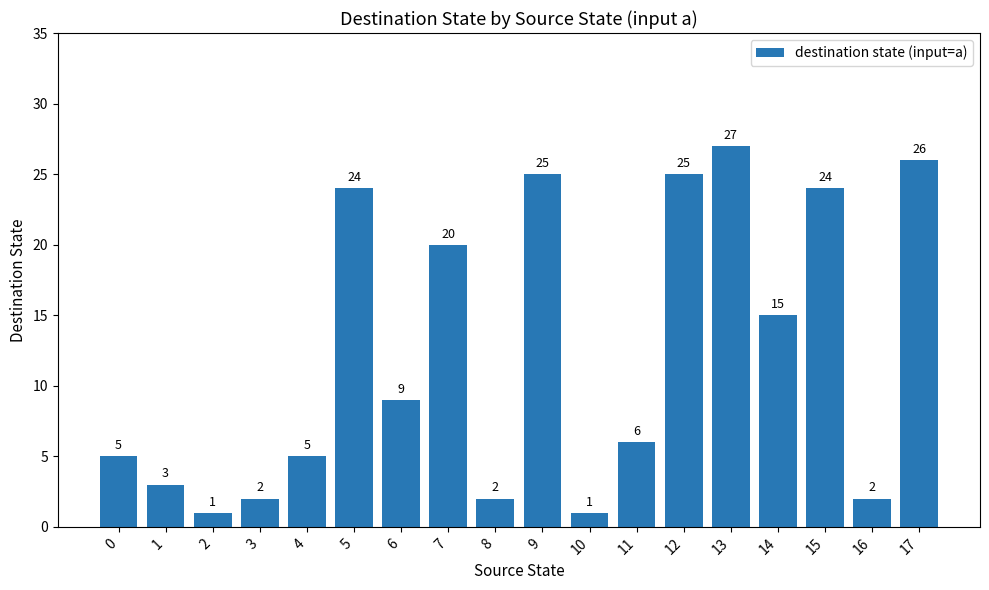

What is the maximum value shown in the chart?

27